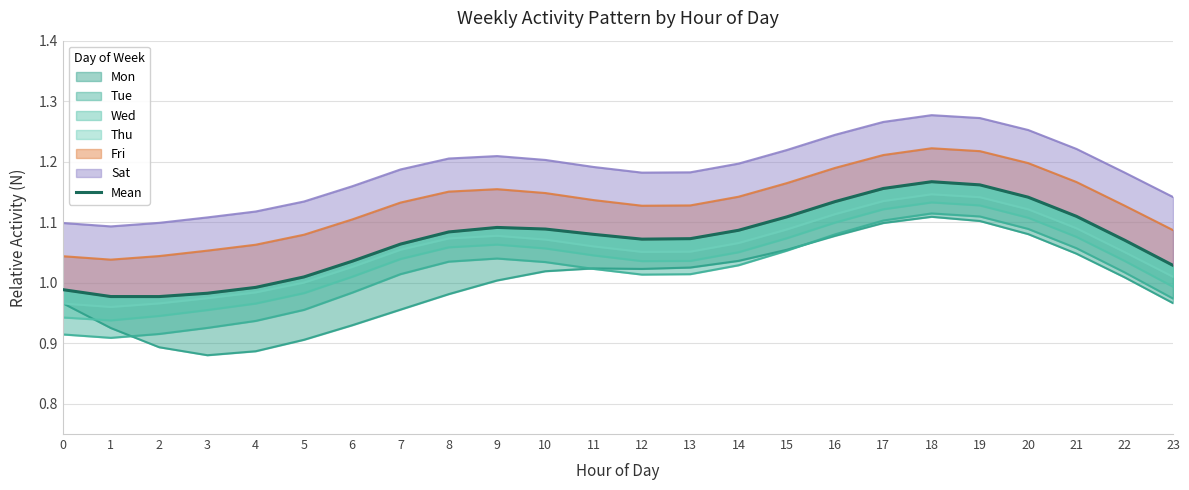

List the labels in order of value, largest first.

18, 19, 17, 20, 16, 21, 15, 9, 10, 14, 8, 11, 13, 12, 22, 7, 6, 23, 5, 4, 0, 3, 1, 2